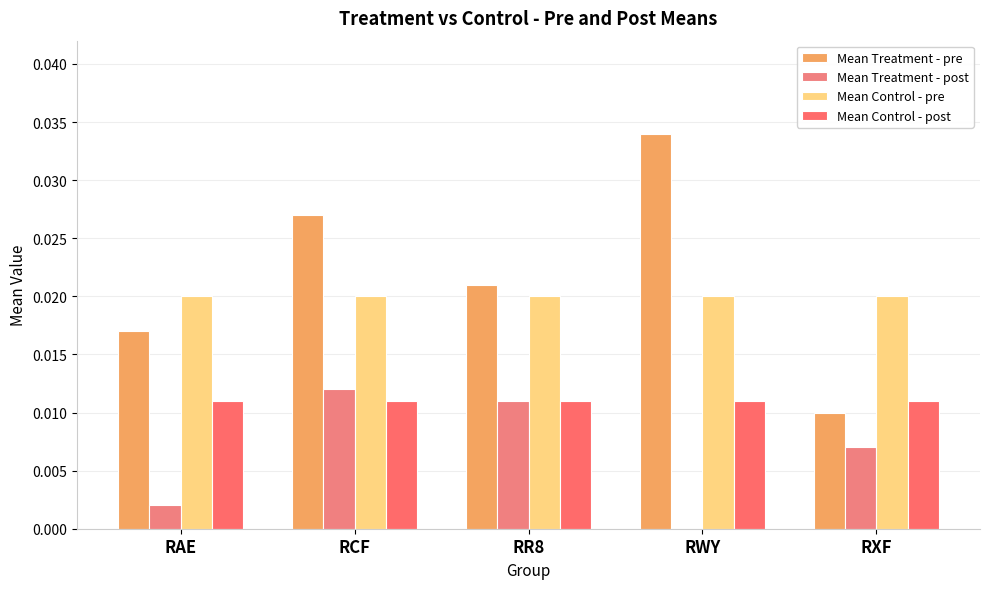

Which series has the largest total across all categories?

Mean Treatment - pre